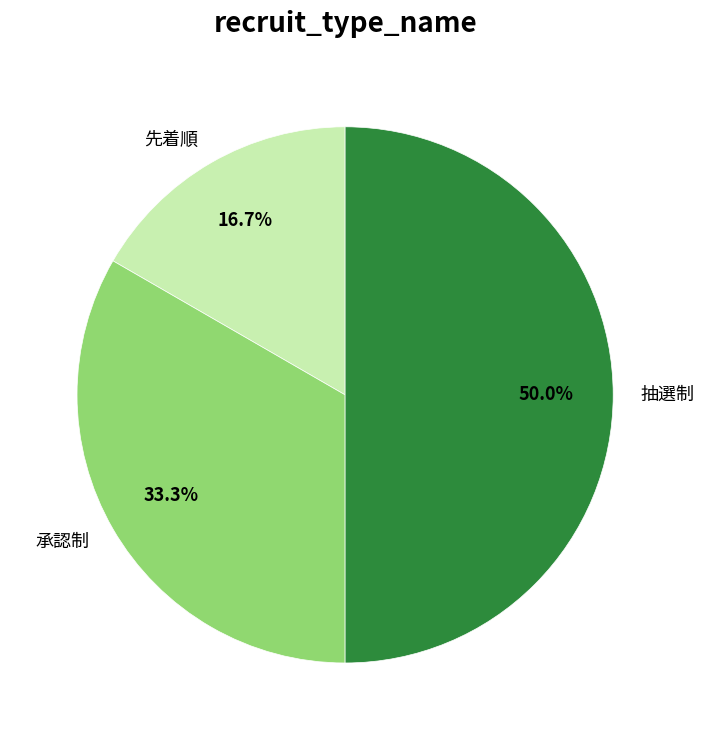

How many slices are in this pie chart?

3